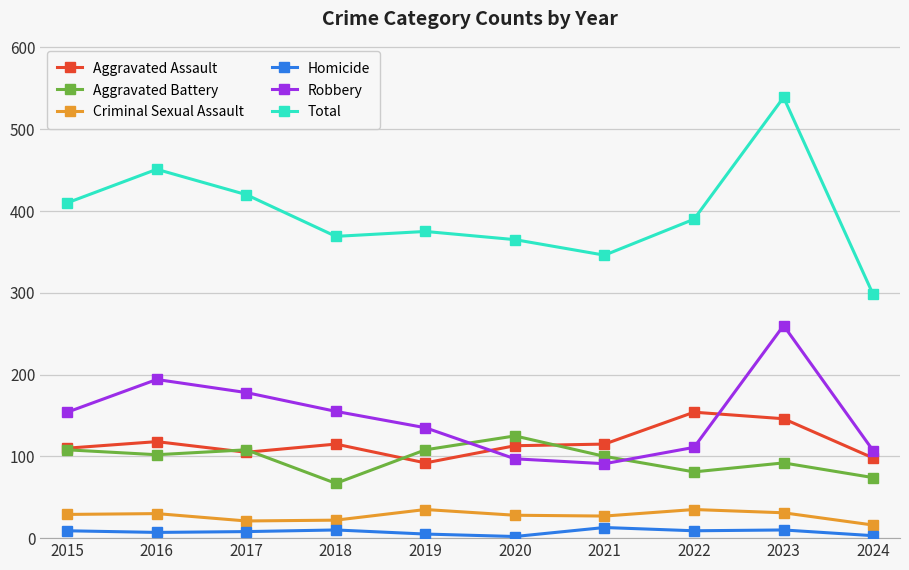

At which label does Robbery reach its minimum?

2021